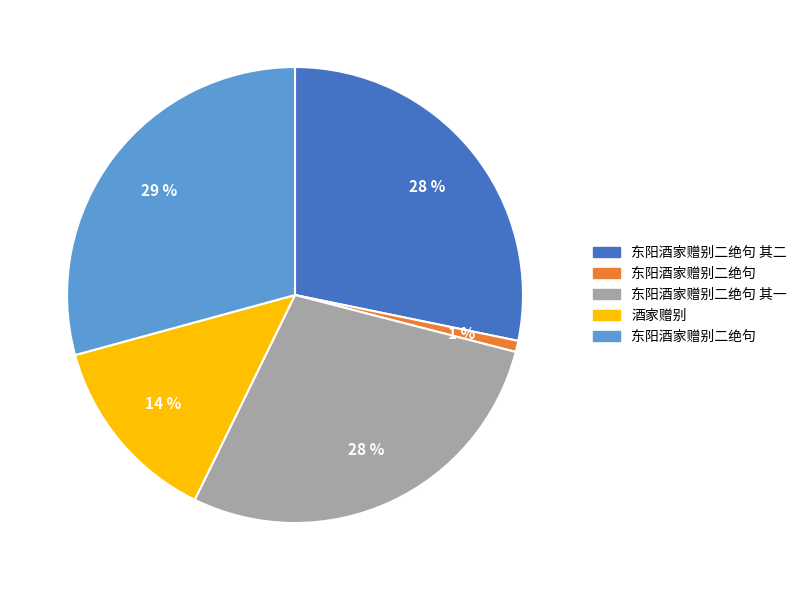

Is there a majority slice in this chart?

No